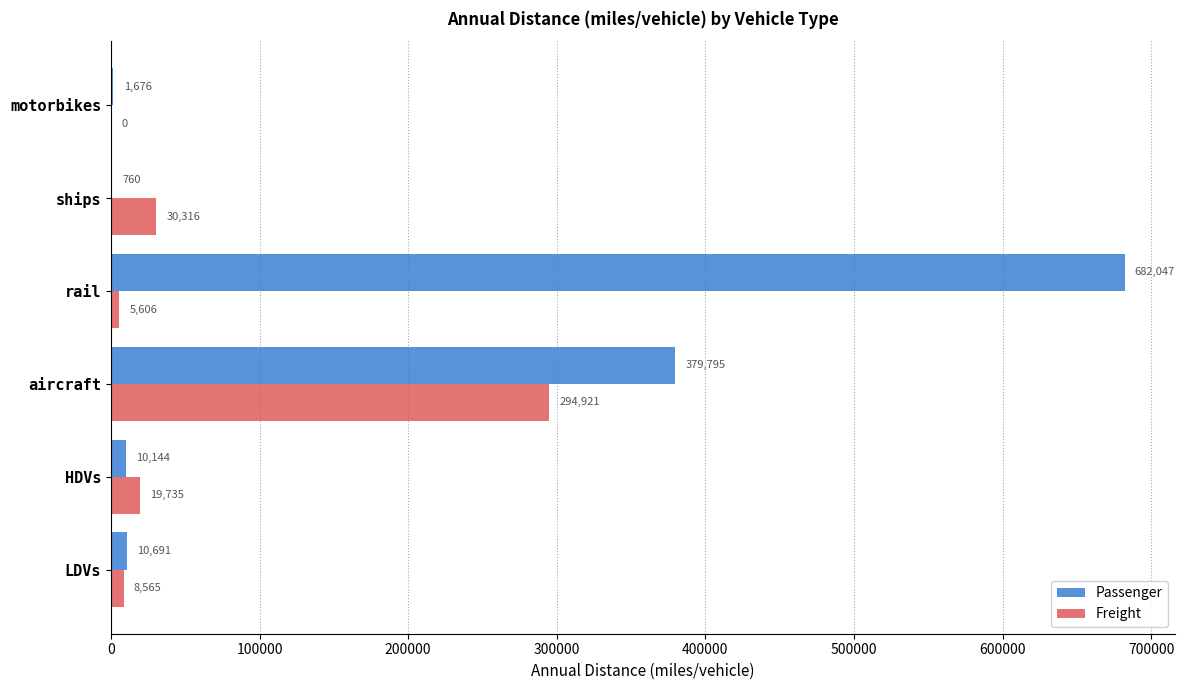

At which category is the sum across all series the highest?

rail